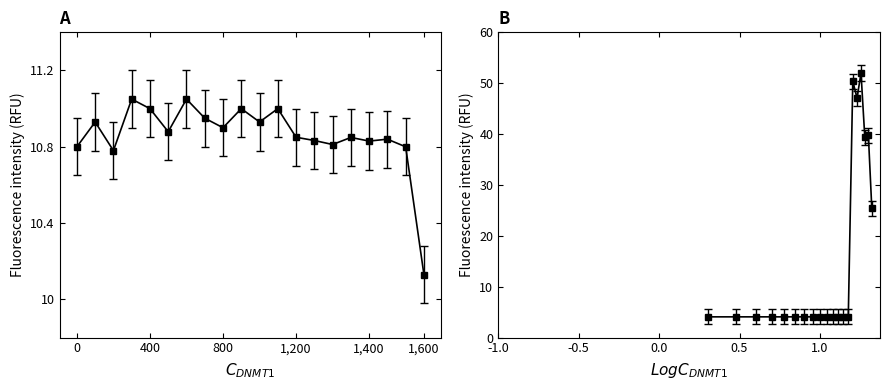

The value of RSI at 2017-11-02 is 9.9. True or false?

False